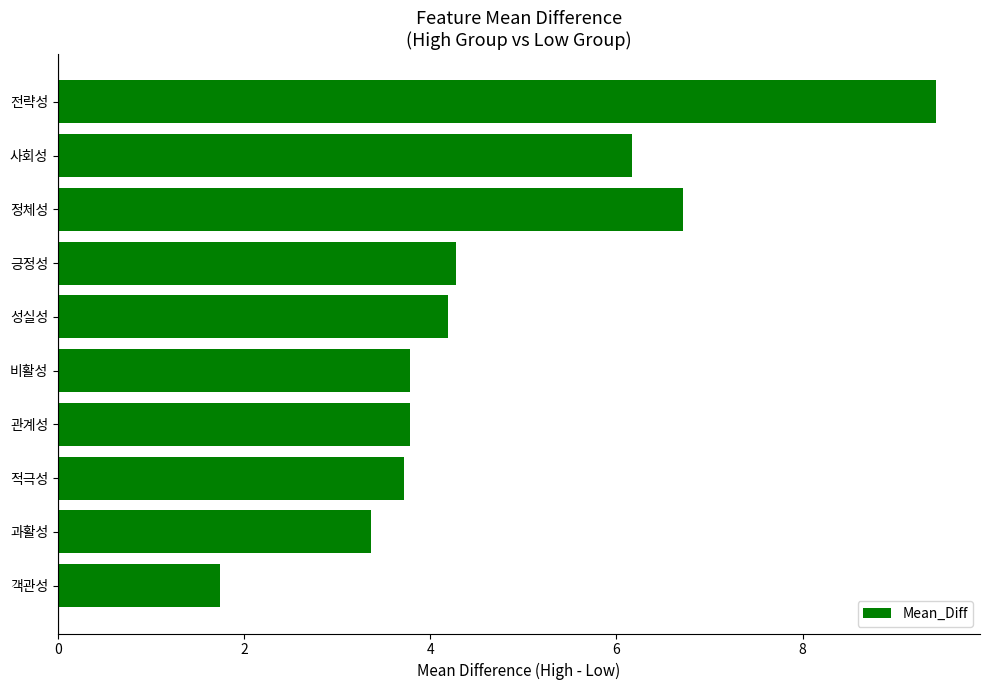

True or false: the data shows 6.7 at 정체성.

True